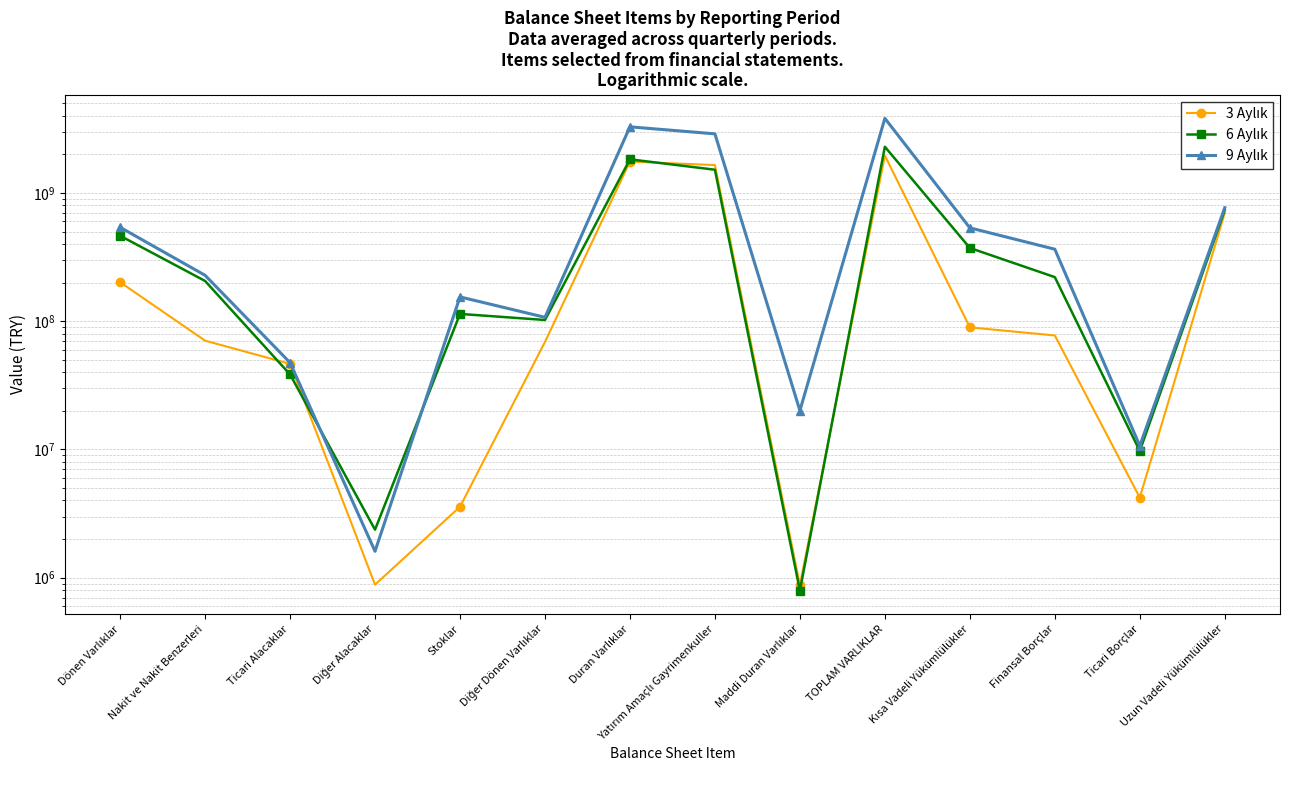

What value does the 6 Aylık series have at Dönen Varlıklar, to the nearest 10?

463884120